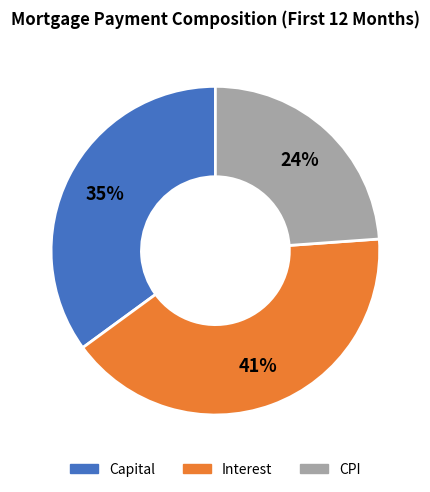

To the nearest percent, what is the average slice percentage?

33%